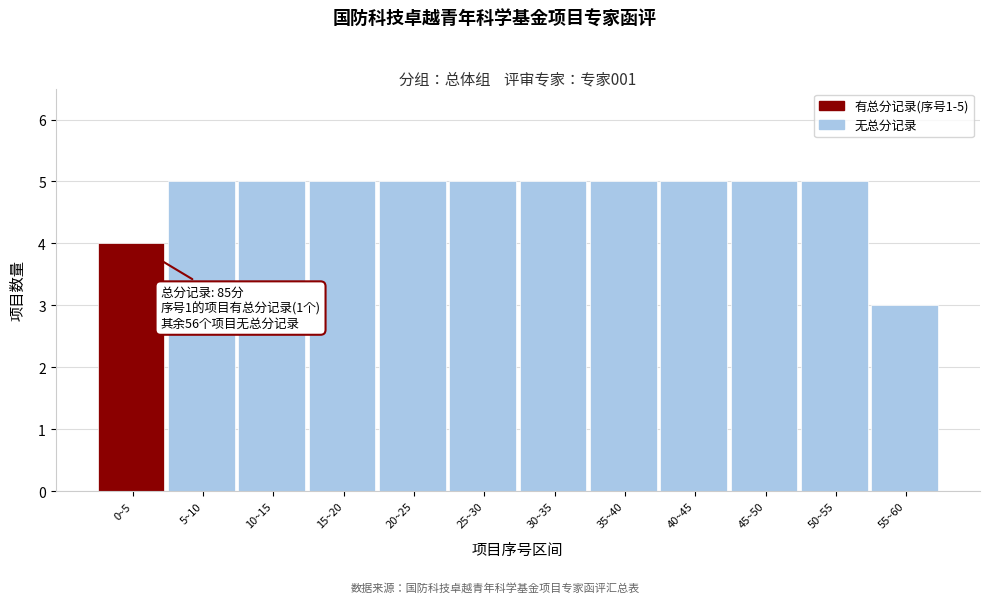

Reading left to right, extract all data points from this chart.

4	5	5	5	5	5	5	5	5	5	5	3